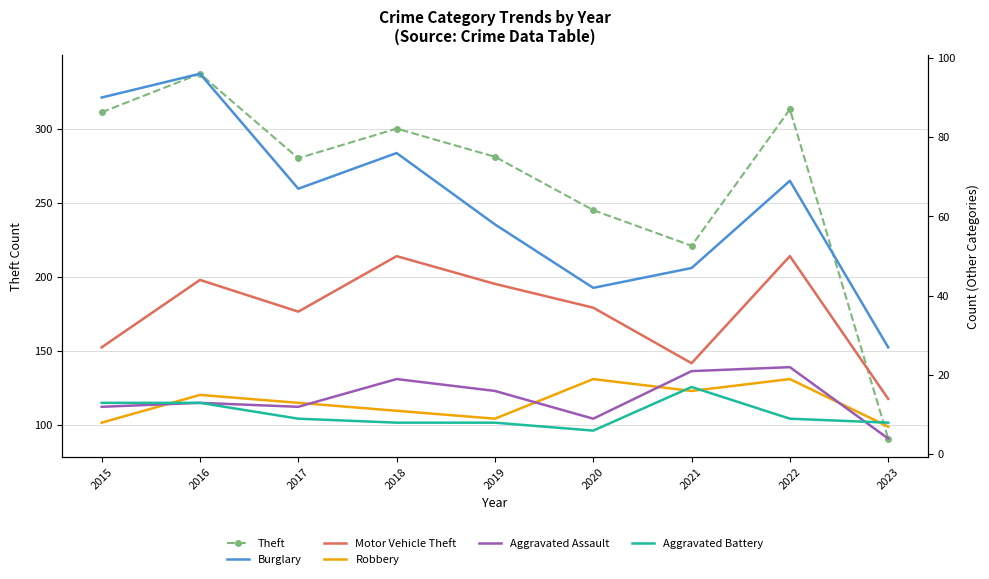

List the series in order of their peak value, highest first.

Theft, Burglary, Motor Vehicle Theft, Aggravated Assault, Robbery, Aggravated Battery